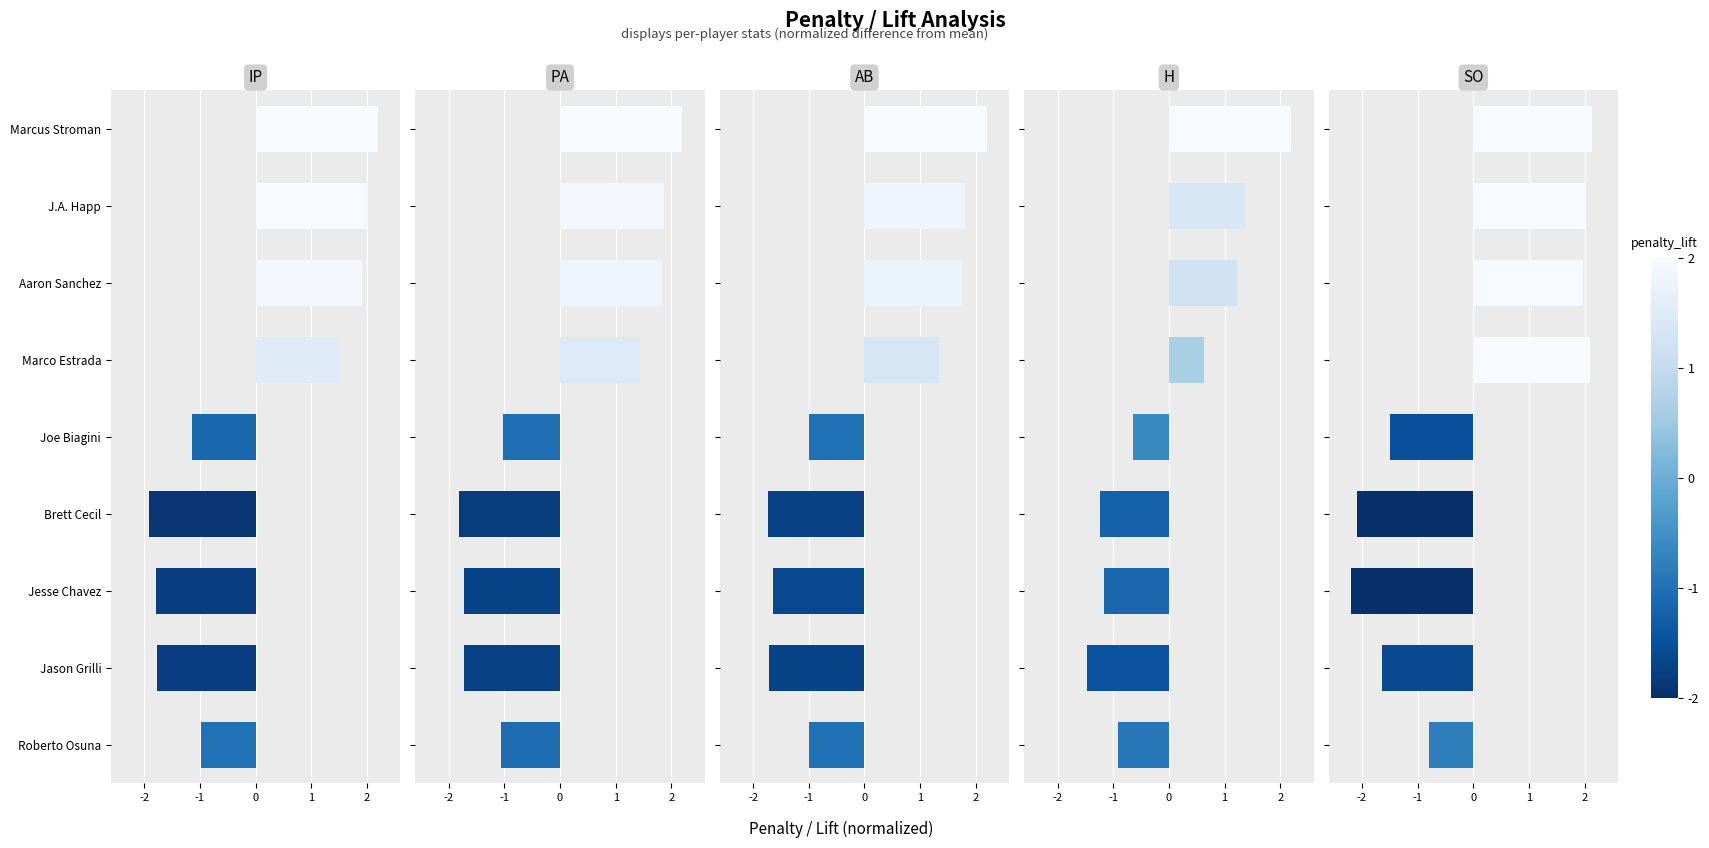

The PA series shows -1.1 at Roberto Osuna. True or false?

True